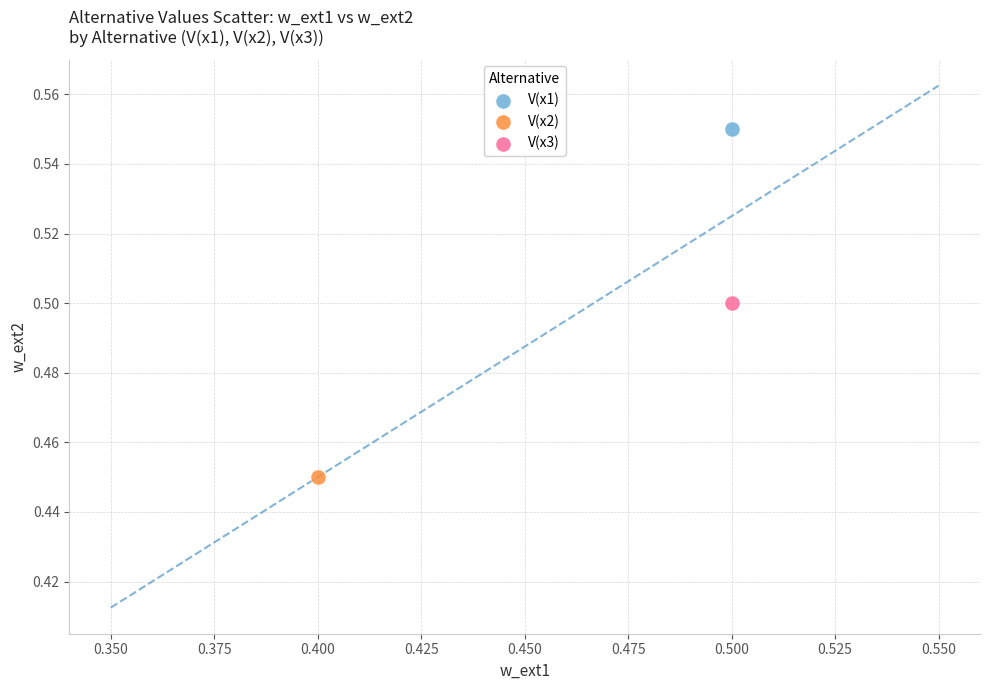

What are all the series names shown in the legend?

V(x1), V(x2), V(x3)